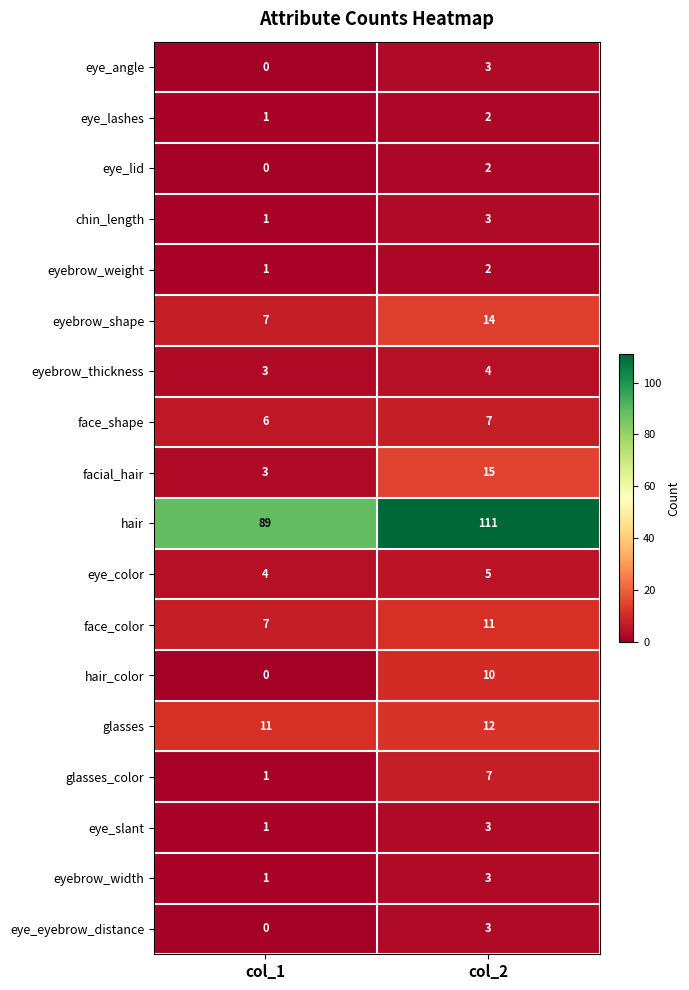

Where is face_color nearest to the value 9?

col_1